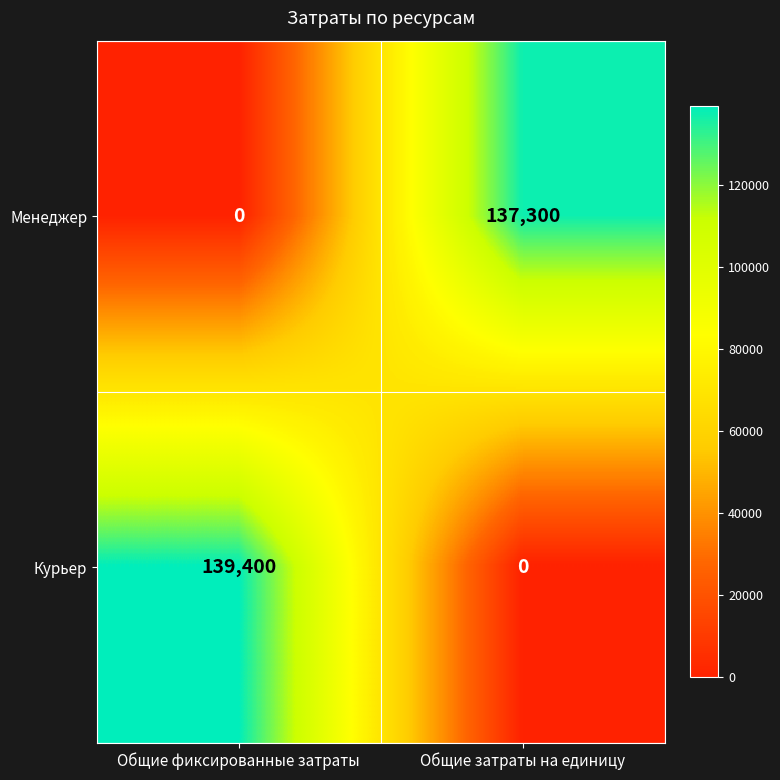

Which series has the widest spread of values?

Курьер